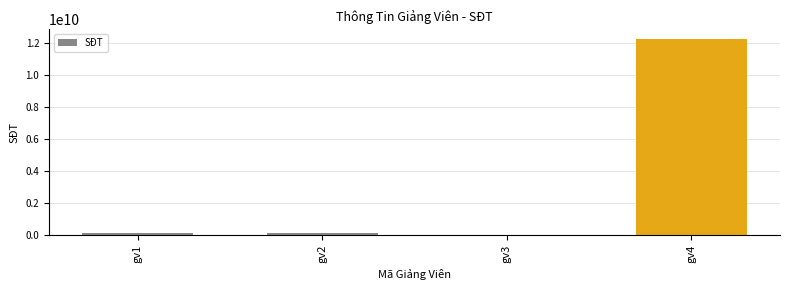

Which category has the highest value across all series?

gv4